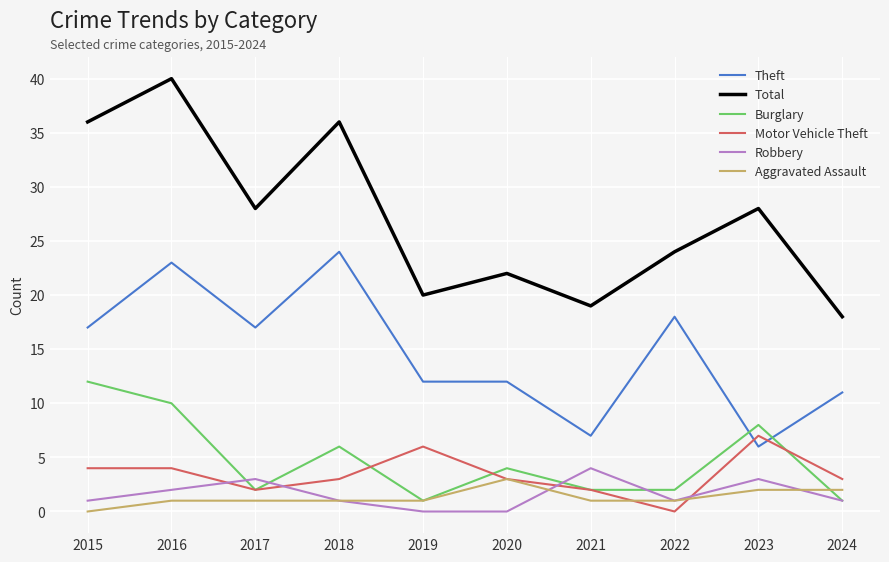

Reading left to right, what are all the values shown in this chart?

Theft: 17	23	17	24	12	12	7	18	6	11
Total: 36	40	28	36	20	22	19	24	28	18
Burglary: 12	10	2	6	1	4	2	2	8	1
Motor Vehicle Theft: 4	4	2	3	6	3	2	0	7	3
Robbery: 1	2	3	1	0	0	4	1	3	1
Aggravated Assault: 0	1	1	1	1	3	1	1	2	2